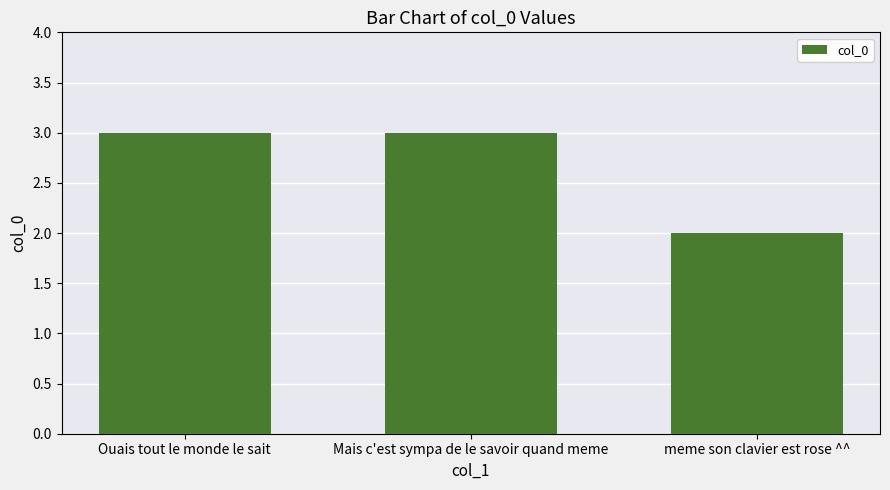

Approximately how many times larger is the value at Ouais tout le monde le sait compared to Mais c'est sympa de le savoir quand meme?

1.0